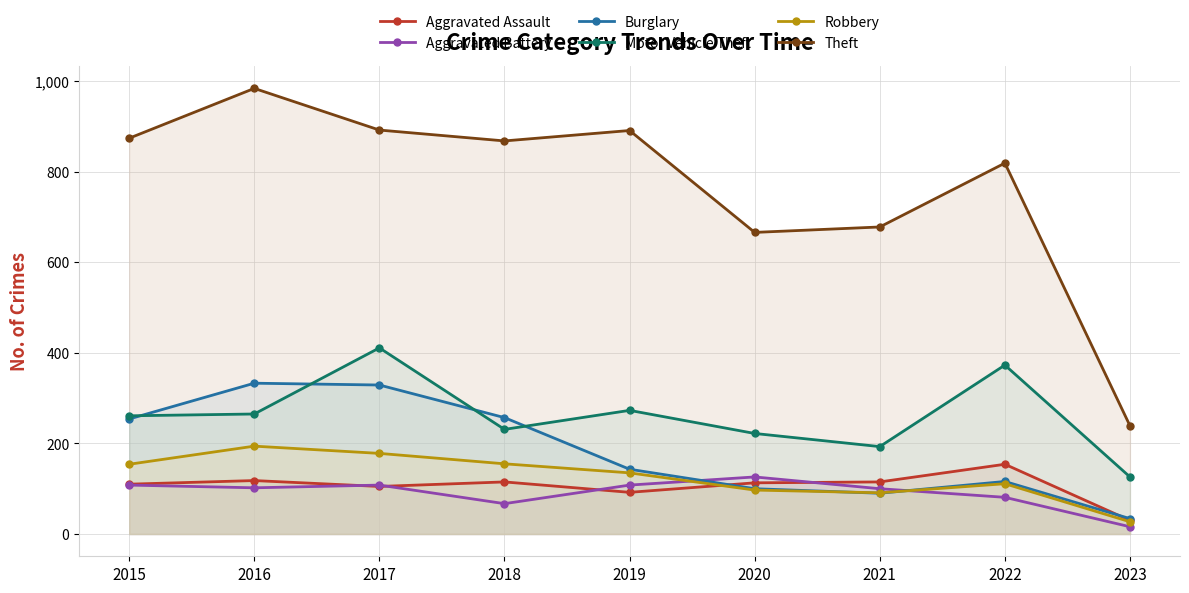

At 2022, list the series in order from smallest to largest.

Aggravated Battery, Robbery, Burglary, Aggravated Assault, Motor Vehicle Theft, Theft